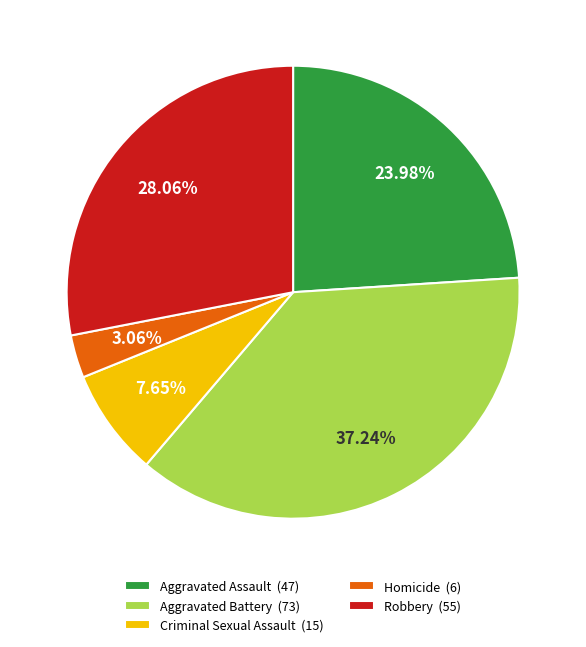

To the nearest percent, what portion does Aggravated Assault represent?

24%